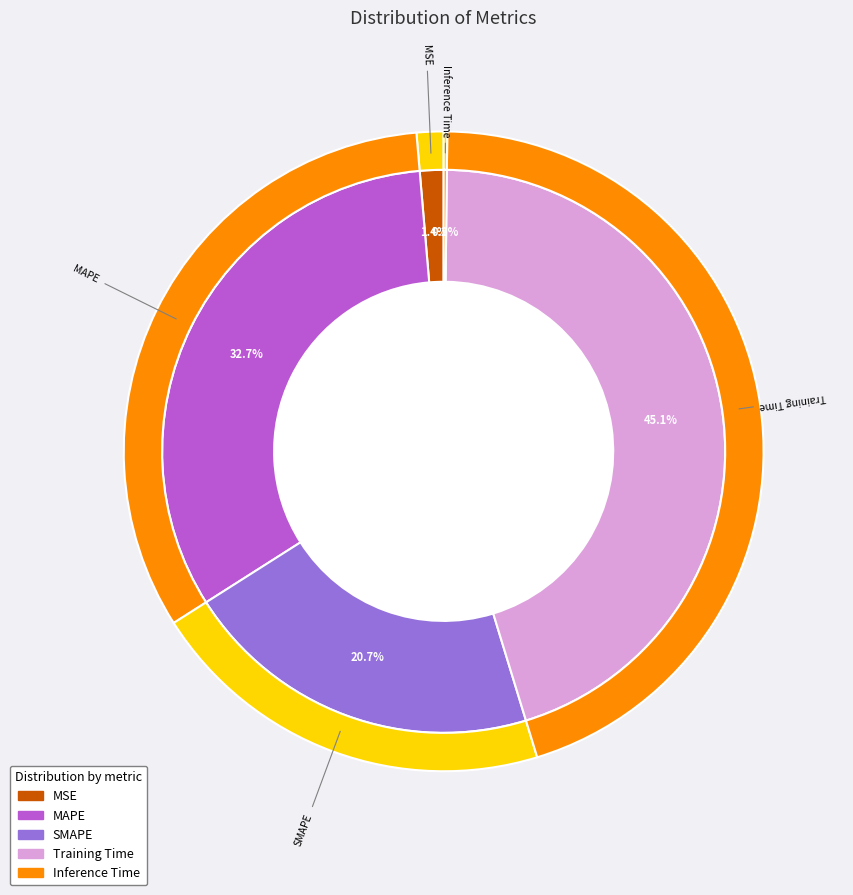

Which slice is the smallest?

Inference Time